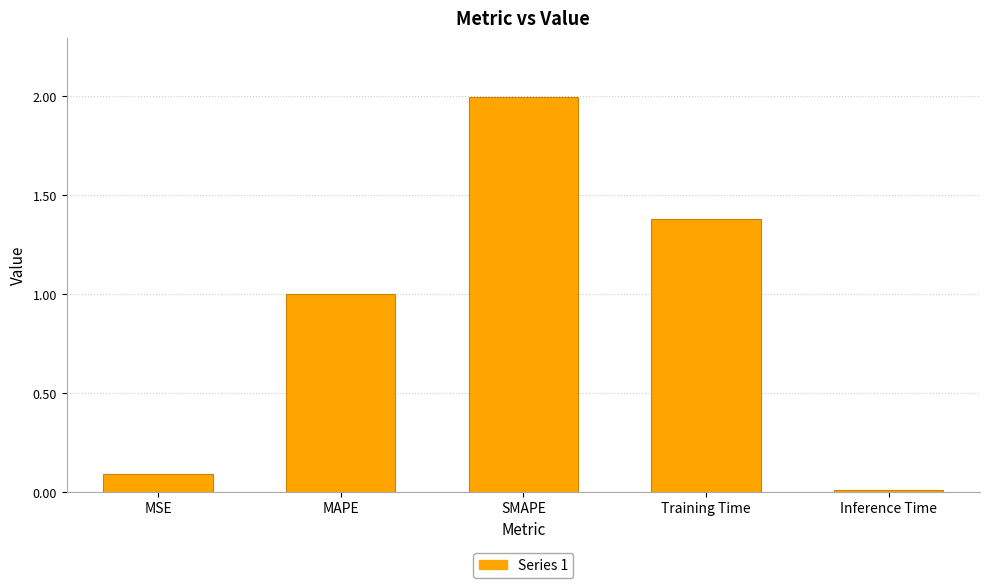

How many bars are there in total?

5